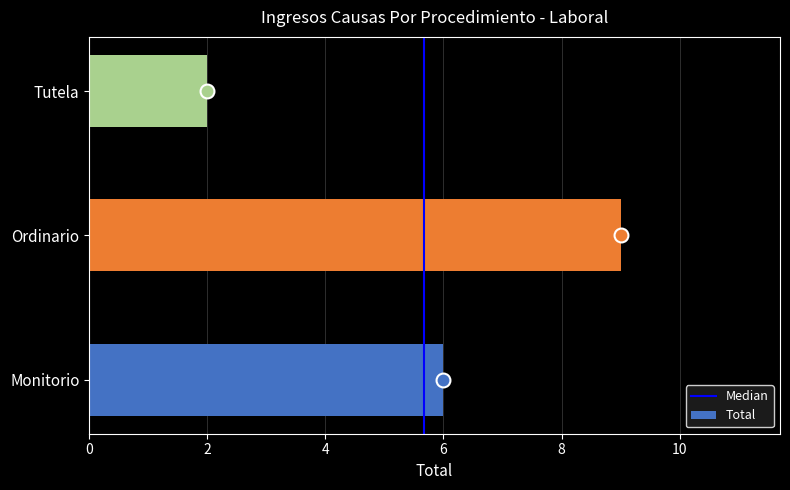

What is the minimum value shown in the chart?

2